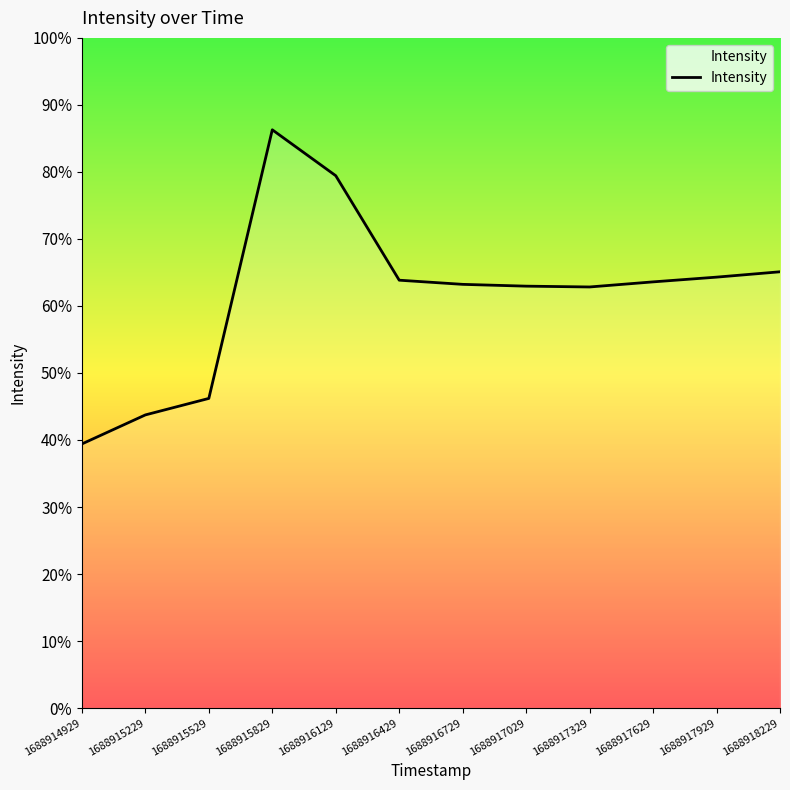

Is this an area chart (filled region under the line)?

Yes